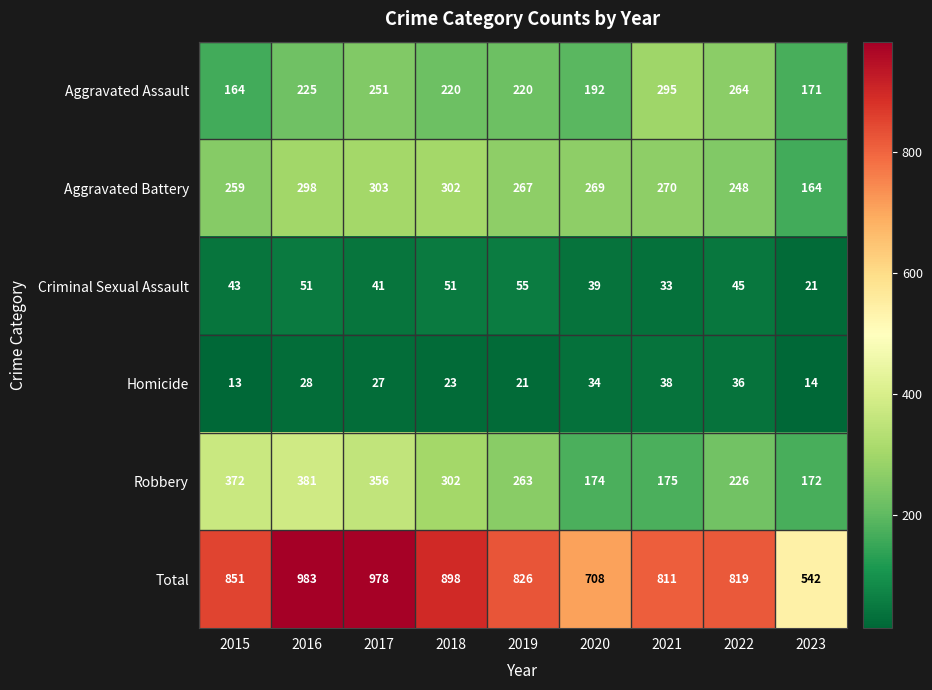

What is the difference between the maximum and minimum values in the Aggravated Battery series?

139